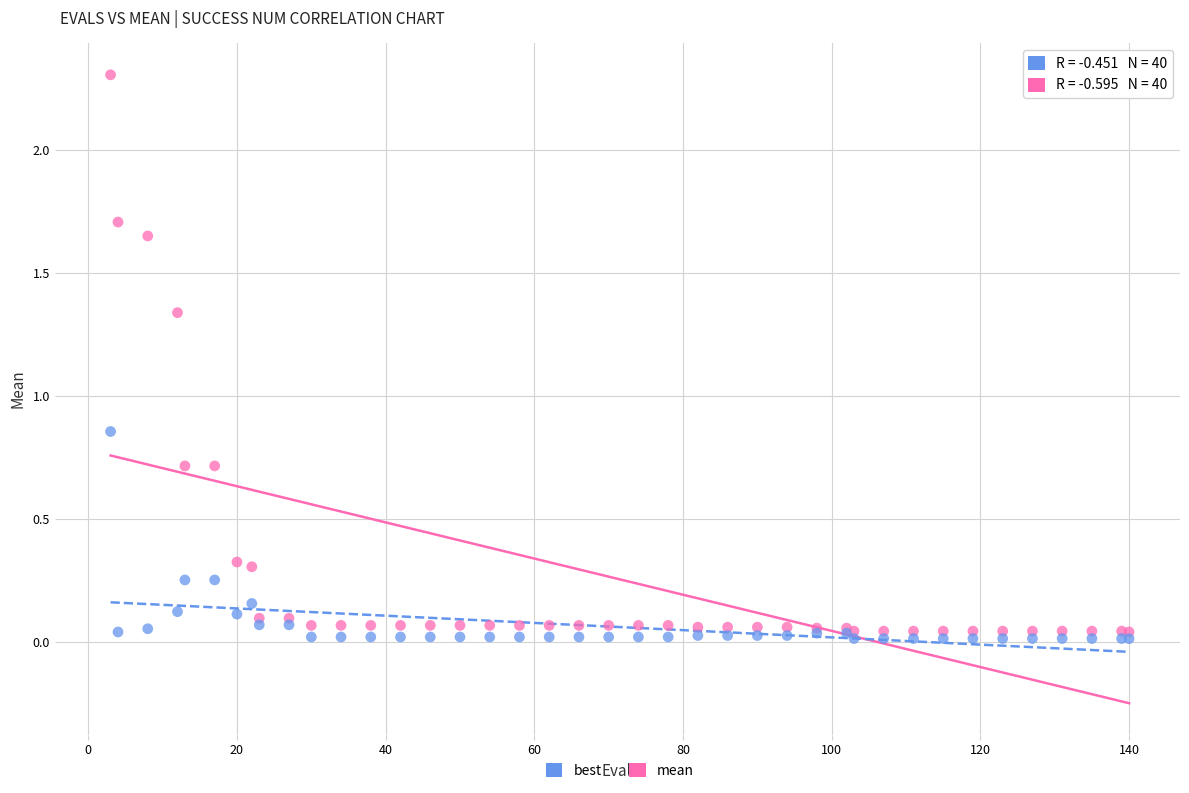

What are all the series names shown in the legend?

best, mean